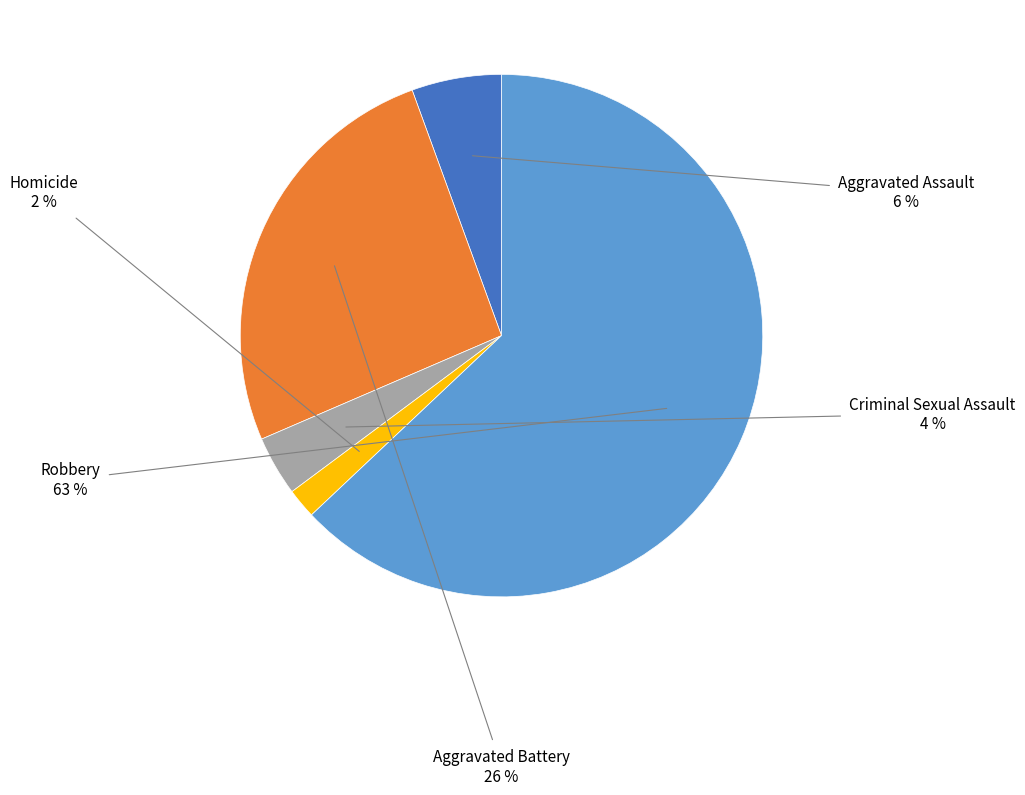

To the nearest percent, what is the average slice percentage?

20%